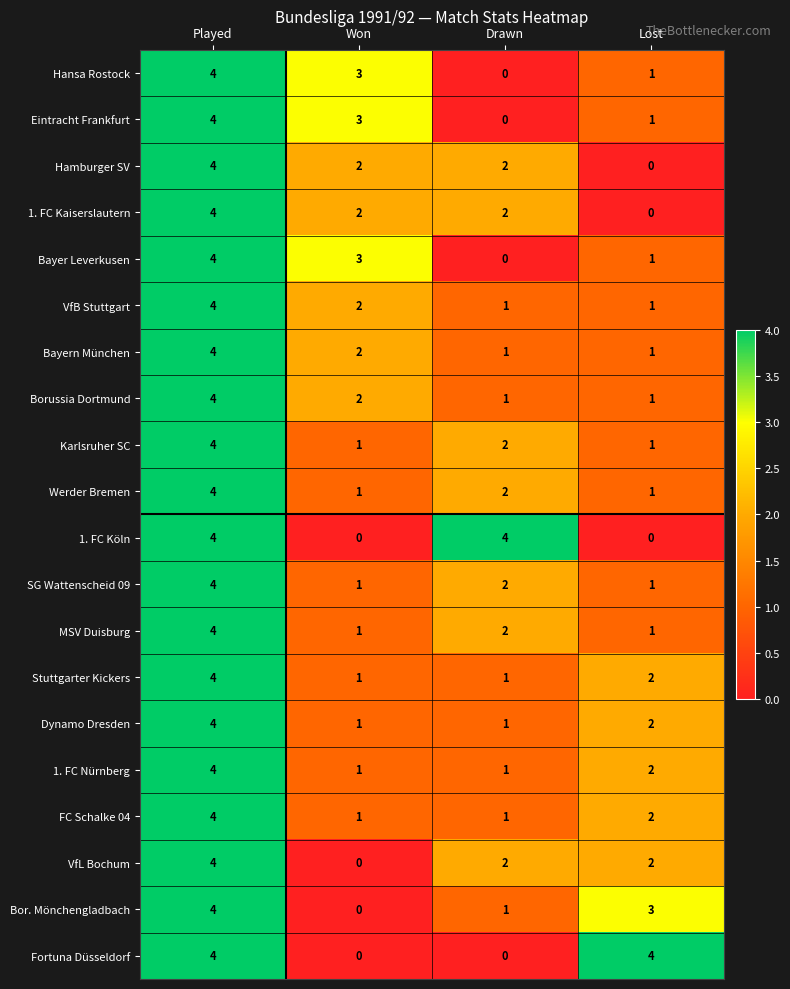

List the labels in order of Eintracht Frankfurt value, smallest first.

Drawn, Lost, Won, Played